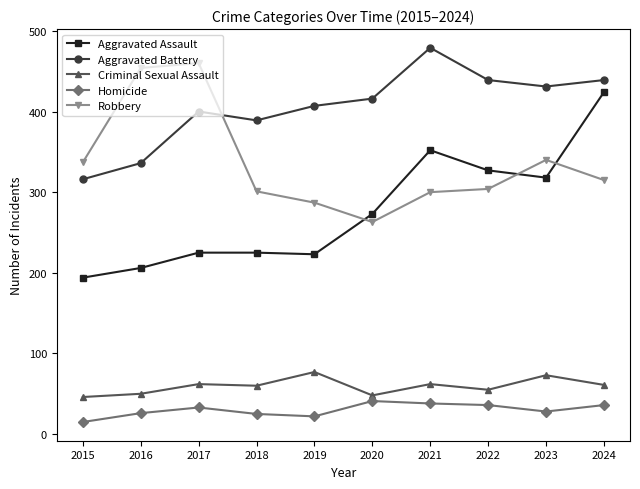

At which category does Aggravated Battery reach its first local peak?

2017